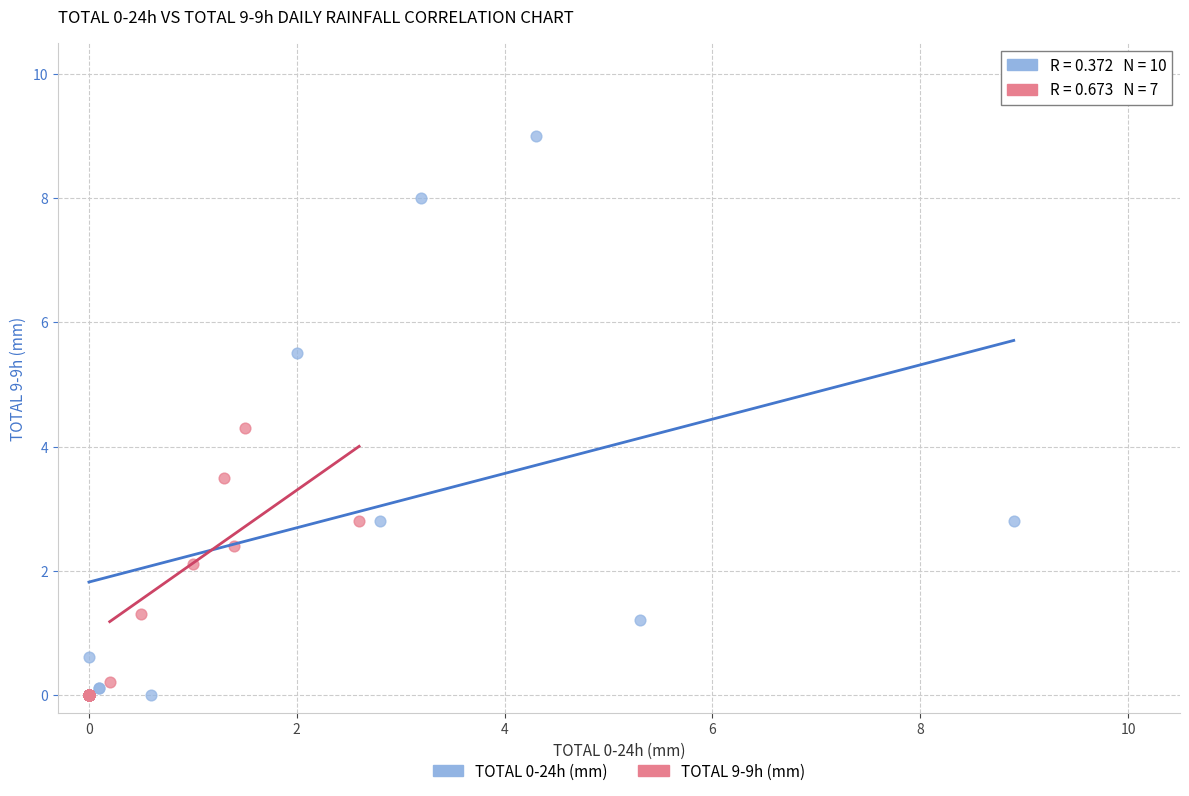

Which series has the widest spread of Y values?

TOTAL 0-24h (mm)